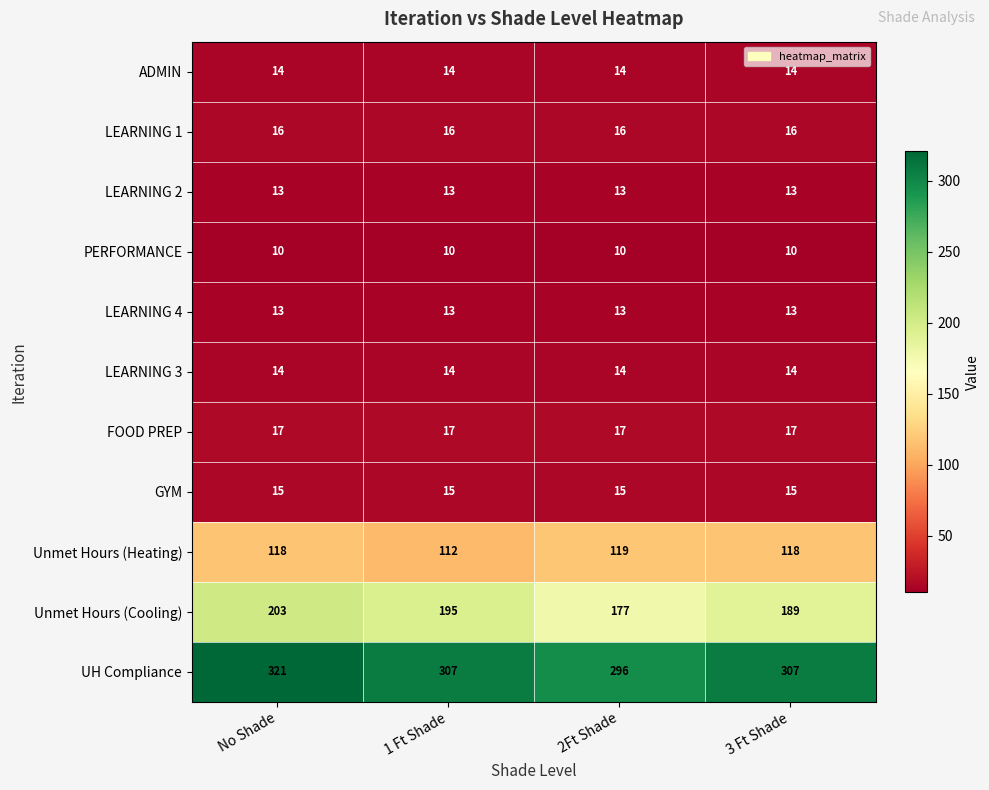

What is the difference between the maximum and minimum values in the Unmet Hours (Heating) series?

7